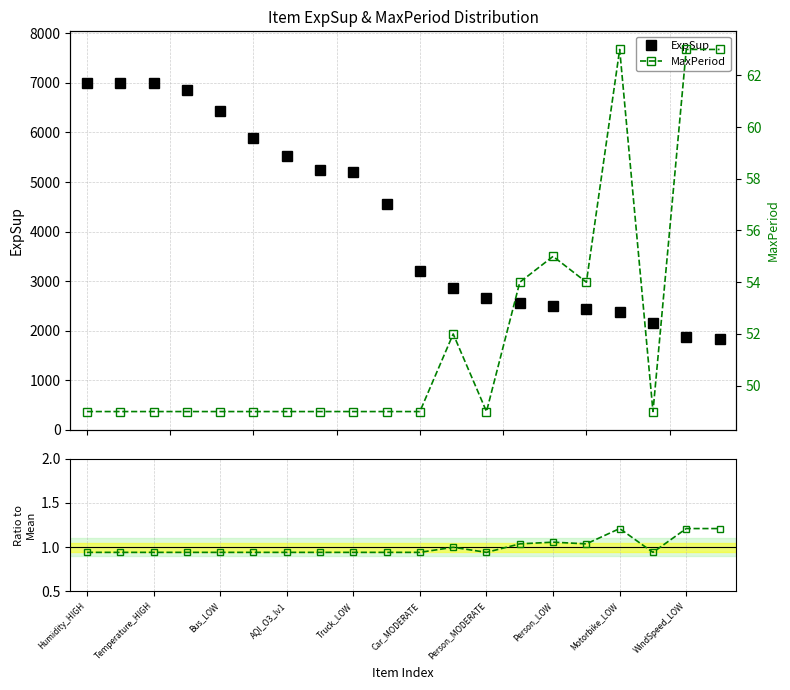

At which category does the chart reach its peak across all series?

Humidity_HIGH